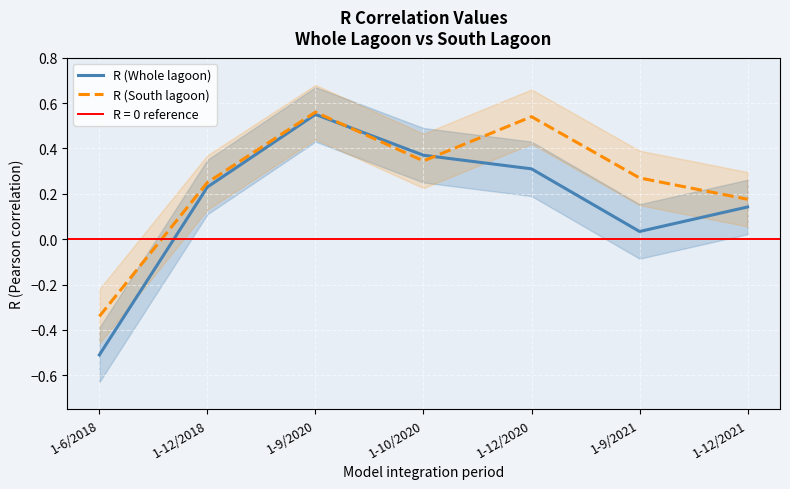

Where is R (Whole lagoon) nearest to the value 0?

1-9/2021